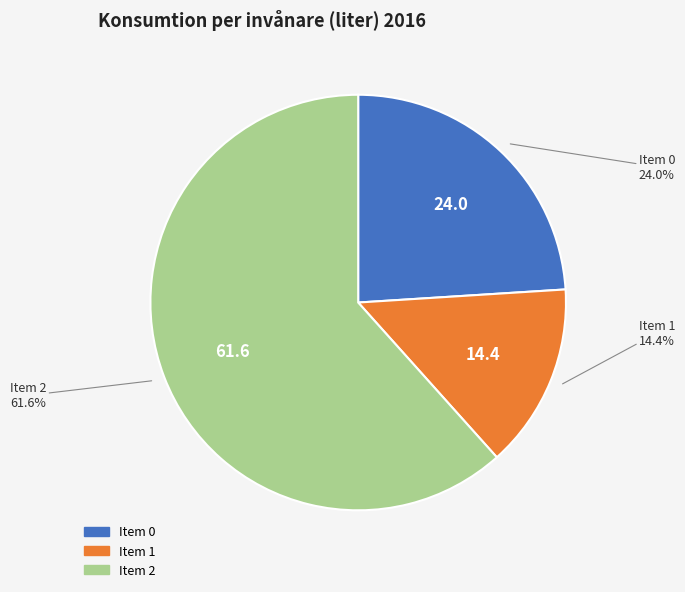

Is there a majority slice in this chart?

Yes